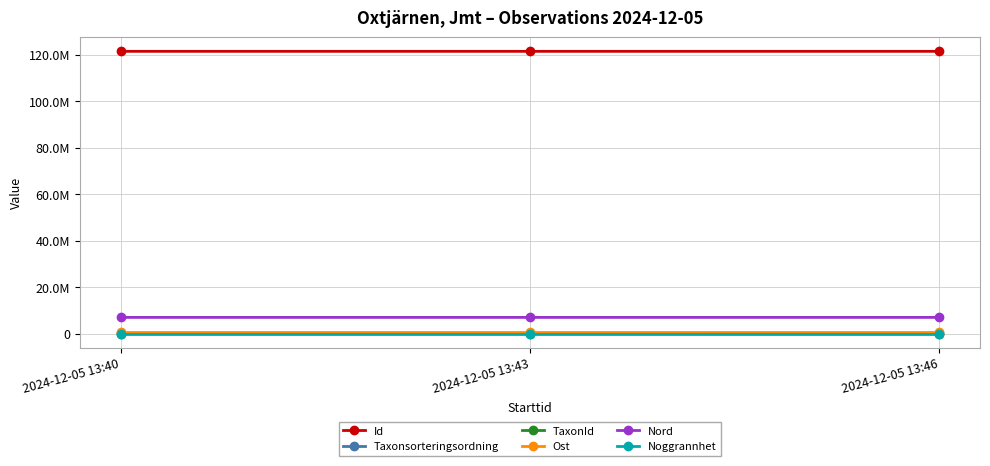

Is this an area chart (filled region under the line)?

No